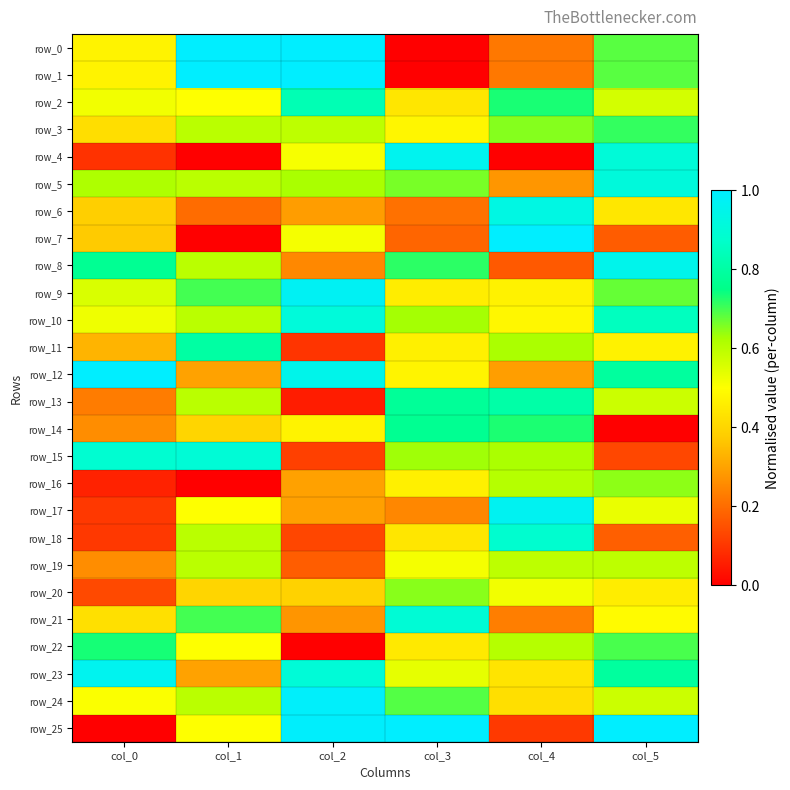

Is the value of row_19 at col_2 greater than the value of row_8 at col_1?

No